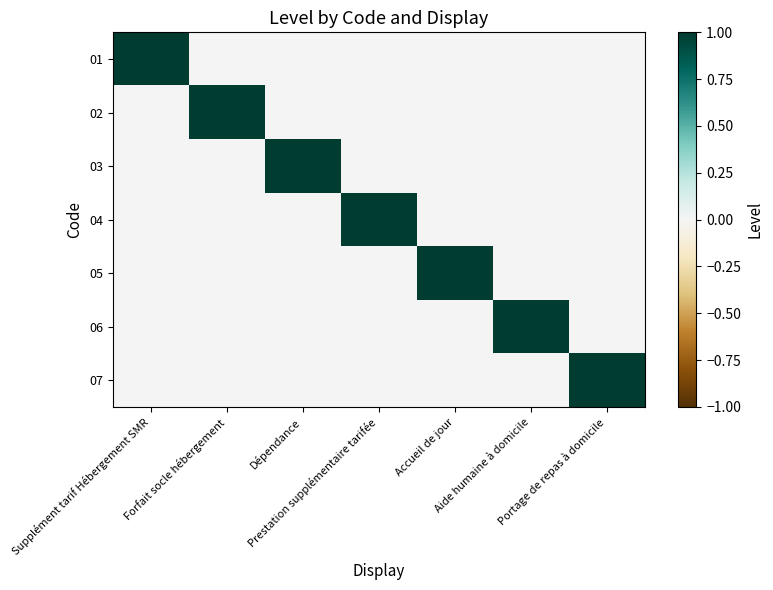

Reading left to right, list all the values displayed in this chart.

01: Supplément tarif Hébergement SMR=1	Forfait socle hébergement=0	Dépendance=0	Prestation supplémentaire tarifée=0	Accueil de jour=0	Aide humaine à domicile=0	Portage de repas à domicile=0
02: Supplément tarif Hébergement SMR=0	Forfait socle hébergement=1	Dépendance=0	Prestation supplémentaire tarifée=0	Accueil de jour=0	Aide humaine à domicile=0	Portage de repas à domicile=0
03: Supplément tarif Hébergement SMR=0	Forfait socle hébergement=0	Dépendance=1	Prestation supplémentaire tarifée=0	Accueil de jour=0	Aide humaine à domicile=0	Portage de repas à domicile=0
04: Supplément tarif Hébergement SMR=0	Forfait socle hébergement=0	Dépendance=0	Prestation supplémentaire tarifée=1	Accueil de jour=0	Aide humaine à domicile=0	Portage de repas à domicile=0
05: Supplément tarif Hébergement SMR=0	Forfait socle hébergement=0	Dépendance=0	Prestation supplémentaire tarifée=0	Accueil de jour=1	Aide humaine à domicile=0	Portage de repas à domicile=0
06: Supplément tarif Hébergement SMR=0	Forfait socle hébergement=0	Dépendance=0	Prestation supplémentaire tarifée=0	Accueil de jour=0	Aide humaine à domicile=1	Portage de repas à domicile=0
07: Supplément tarif Hébergement SMR=0	Forfait socle hébergement=0	Dépendance=0	Prestation supplémentaire tarifée=0	Accueil de jour=0	Aide humaine à domicile=0	Portage de repas à domicile=1